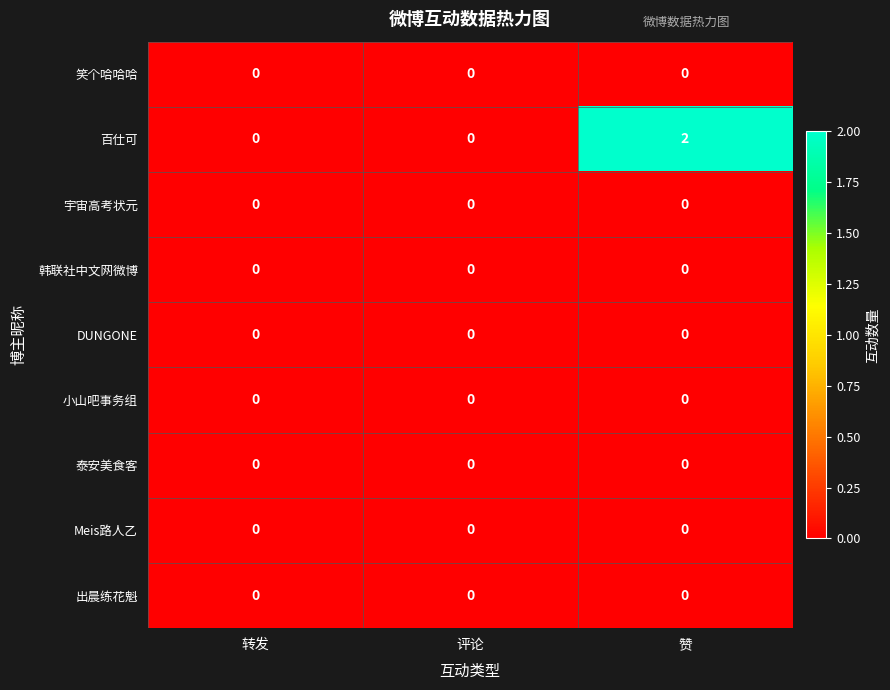

How many data points does each series have?

3